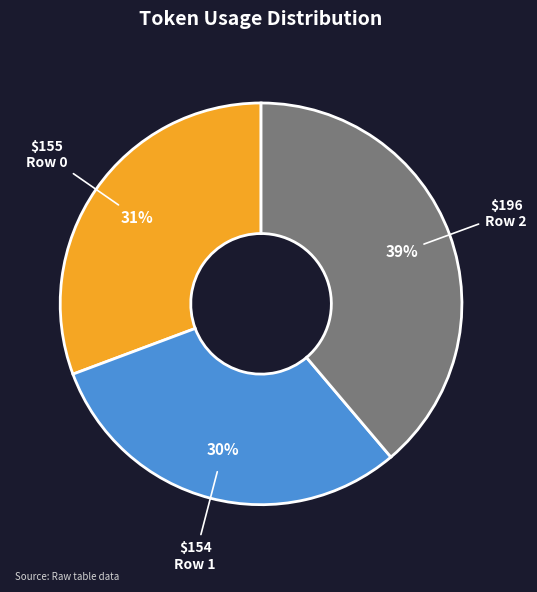

Combined, do Row 1 and Row 0 account for over 50%?

Yes